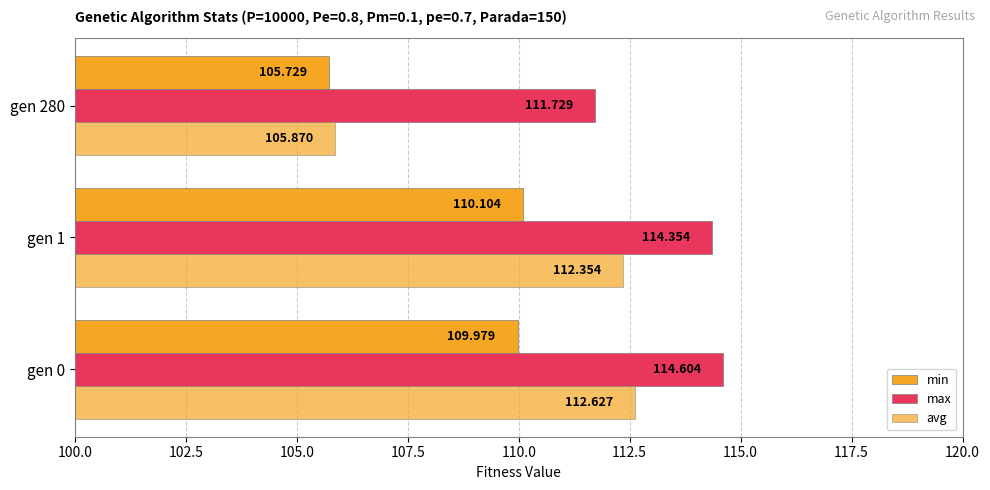

List the series in order of their peak value, lowest first.

min, avg, max